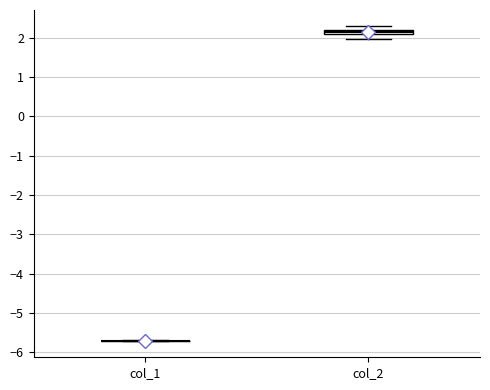

Which box is the tallest, from its lower edge to its upper edge?

col_2